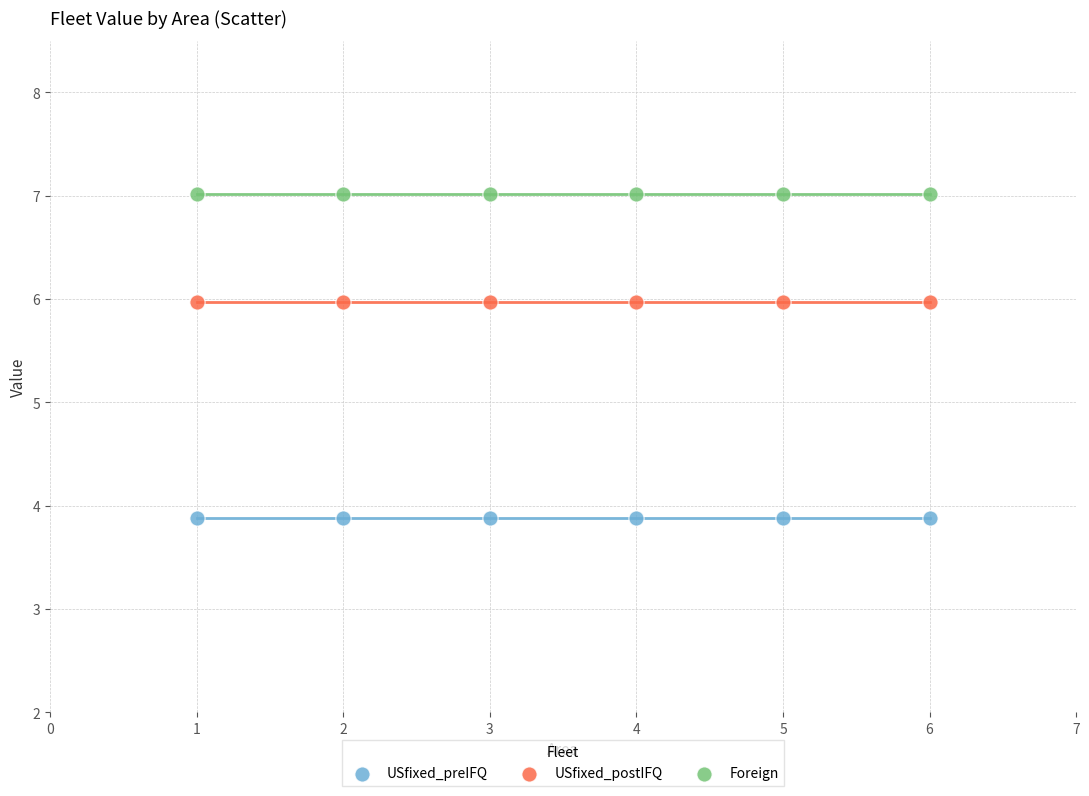

Which series reaches the maximum Y coordinate?

Foreign